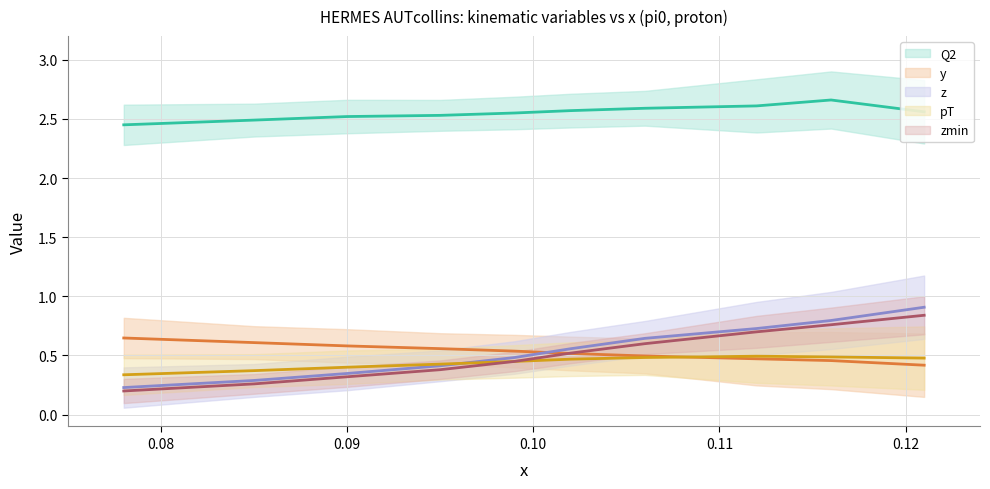

True or false: zmin has a value of 0.1 at 0.09.

False